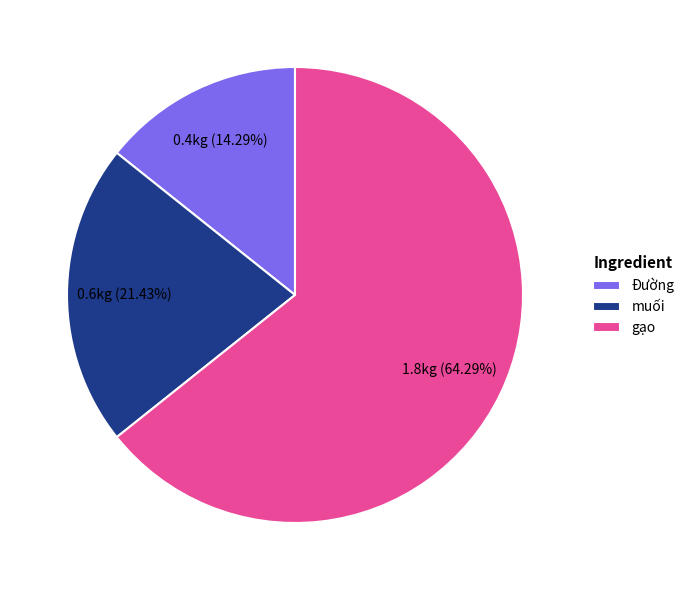

How many slices are in this pie chart?

3